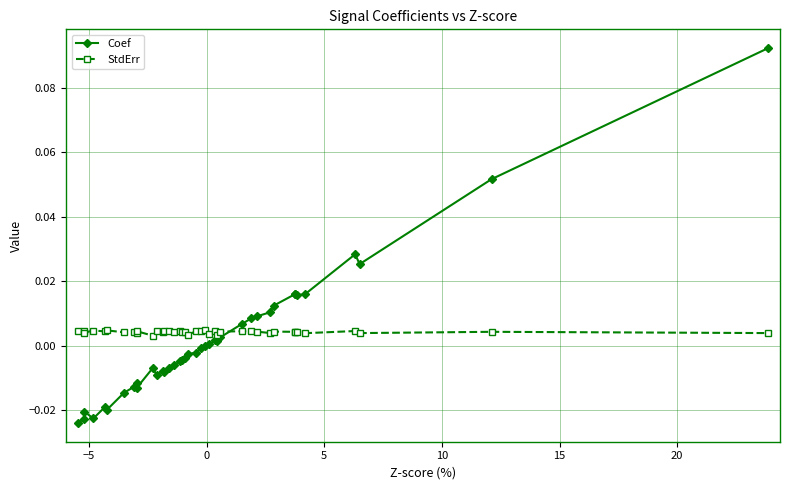

True or false: StdErr has more than 2 points higher than both neighbors.

True